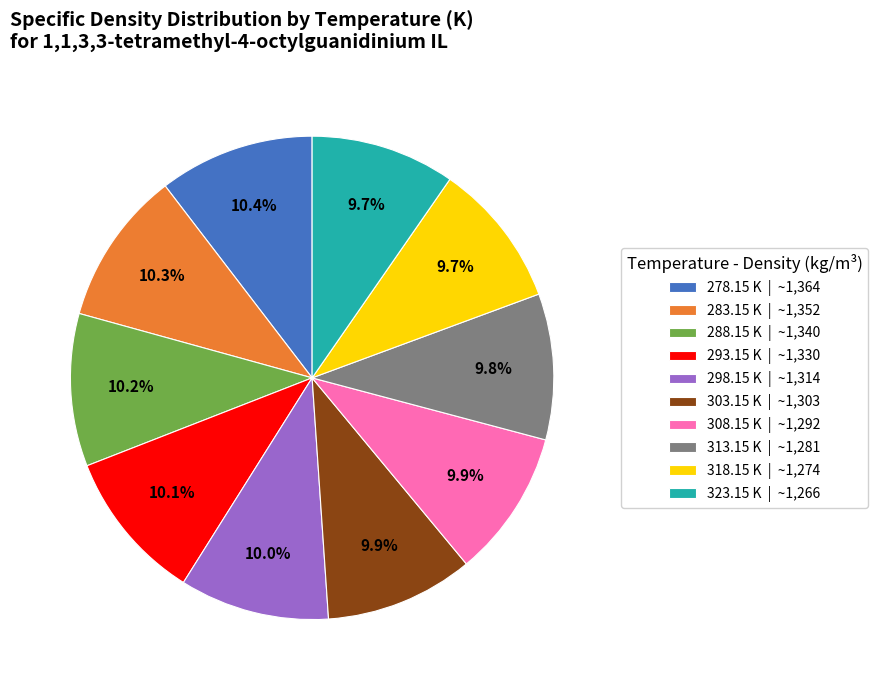

Is there any slice that represents more than half of the pie?

No